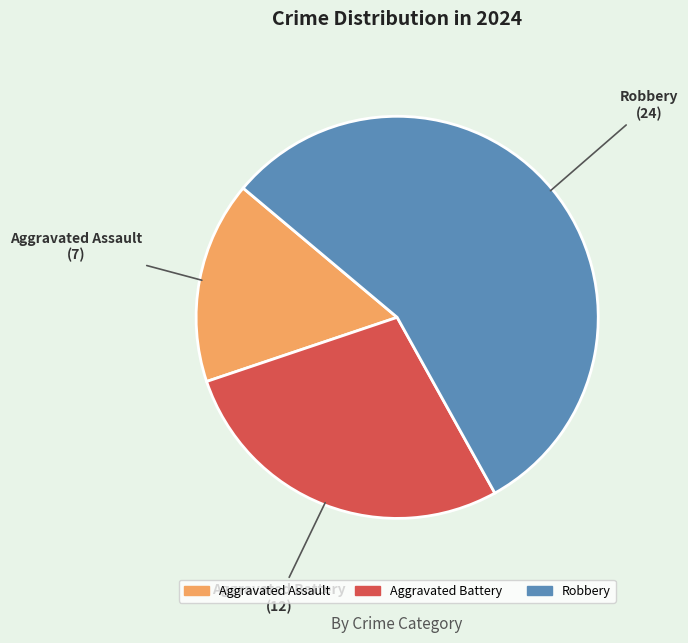

Rank the categories by value from highest to lowest.

Robbery, Aggravated Battery, Aggravated Assault